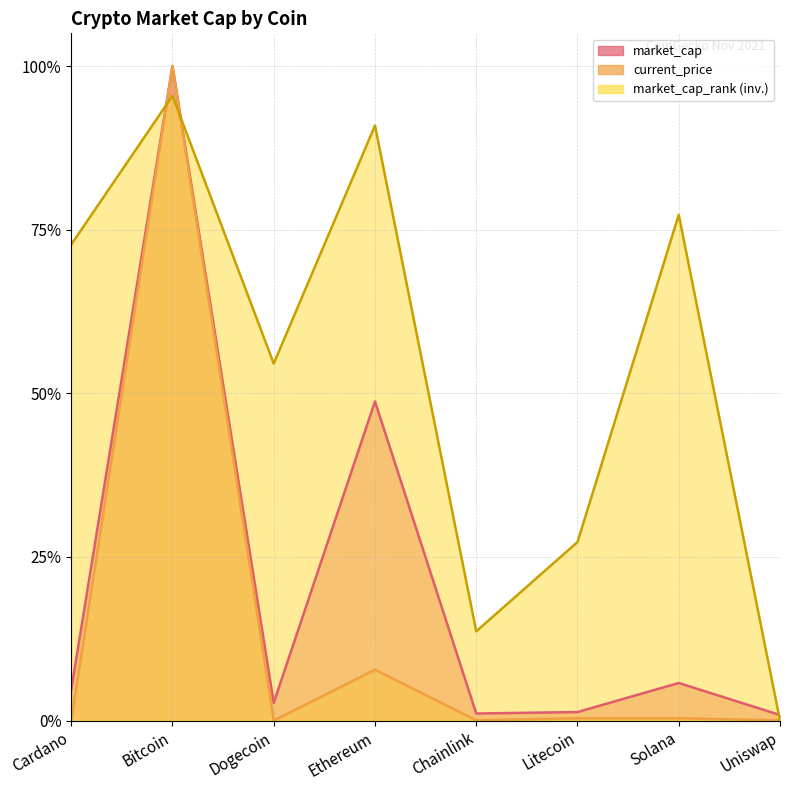

At which label does market_cap reach its peak?

Bitcoin